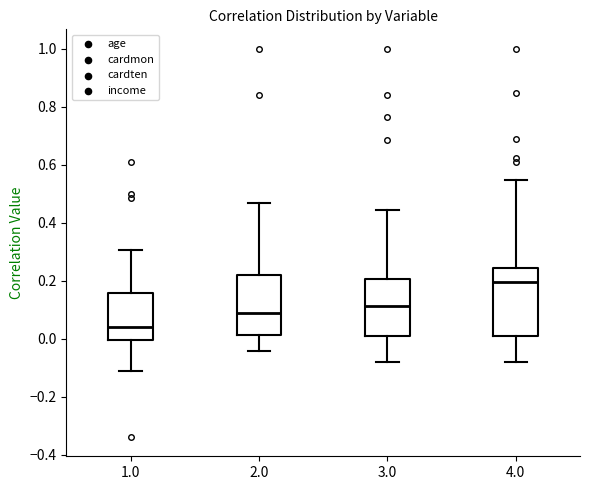

Which box is the tallest, from its lower edge to its upper edge?

4.0